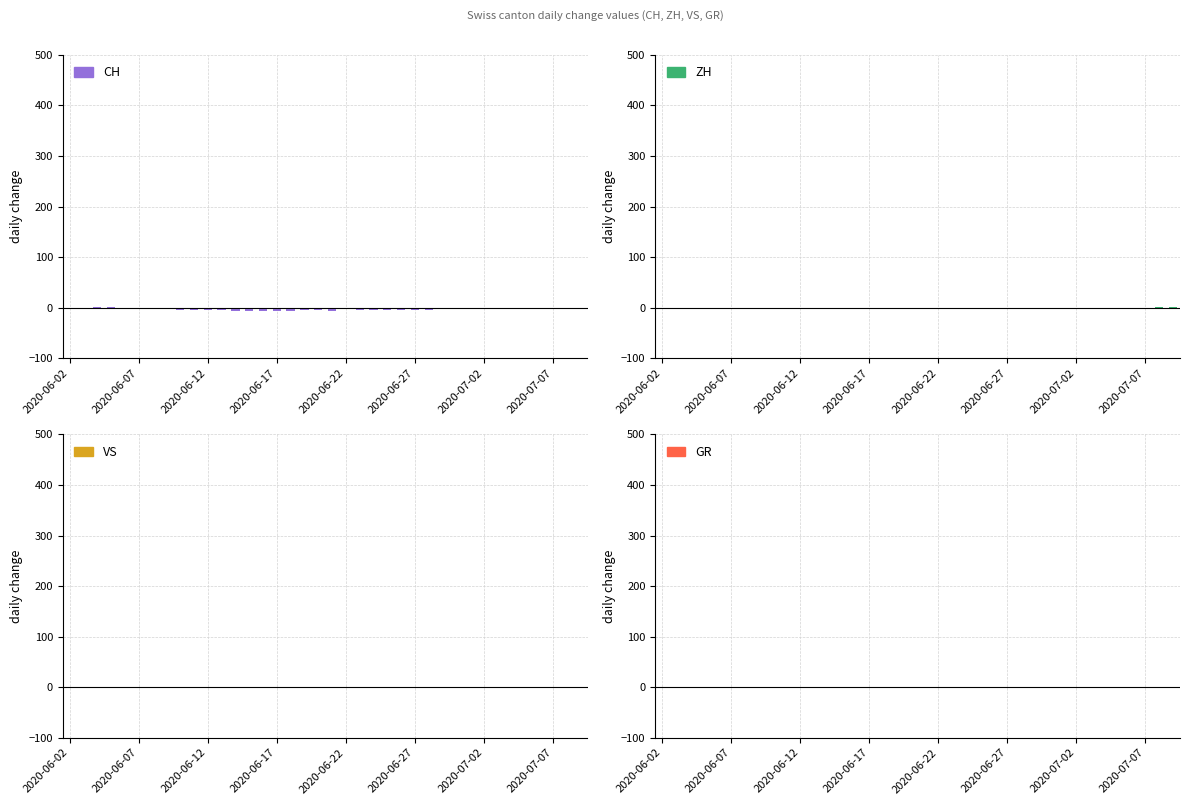

What is the sum of all CH values?

-112